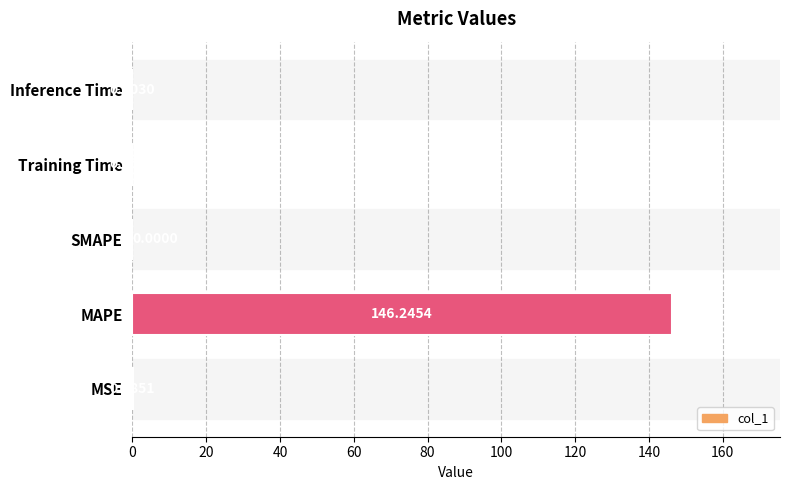

What is the sum of all values?

146.3